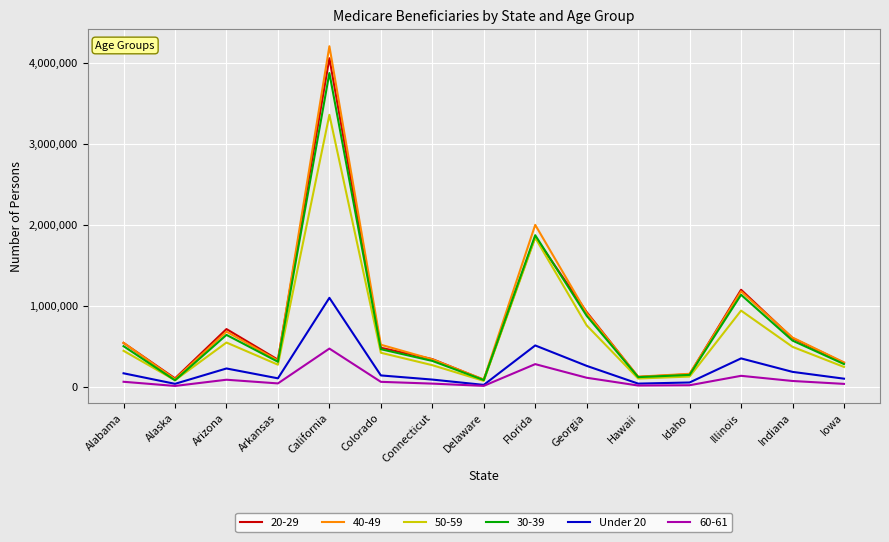

At which category does the chart reach its peak across all series?

California